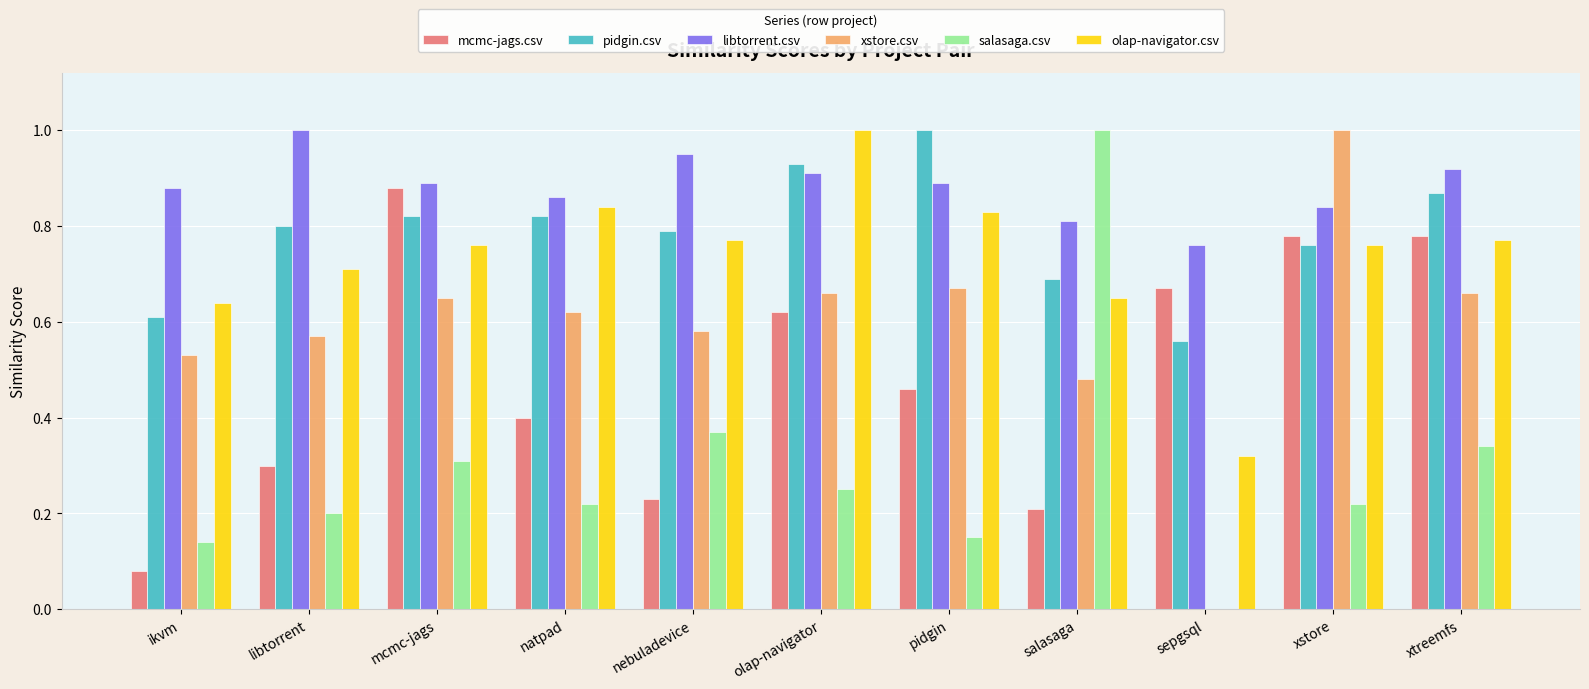

What is the sum of the libtorrent.csv values at natpad and salasaga?

1.7